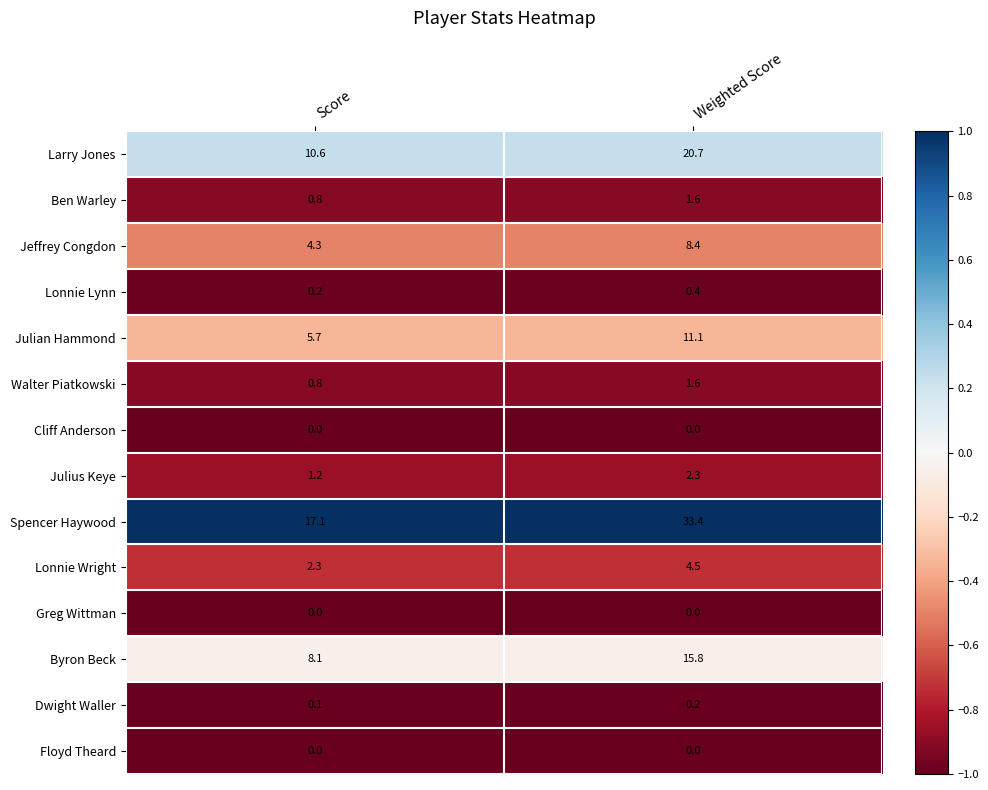

Rank the categories by Dwight Waller value from lowest to highest.

Score, Weighted Score